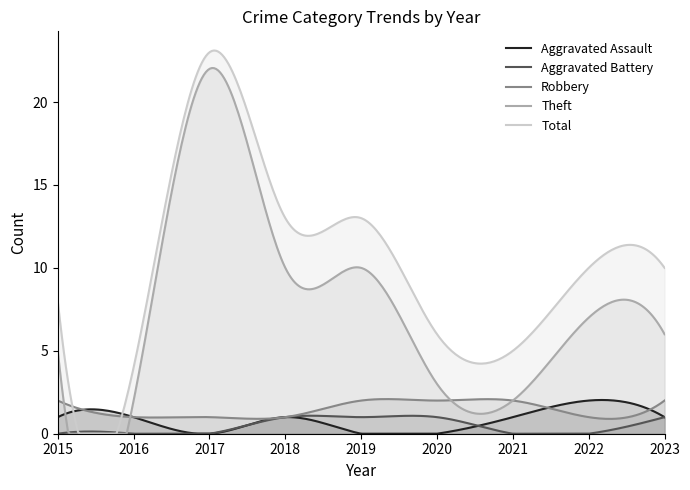

At which category is the sum across all series the highest?

2017